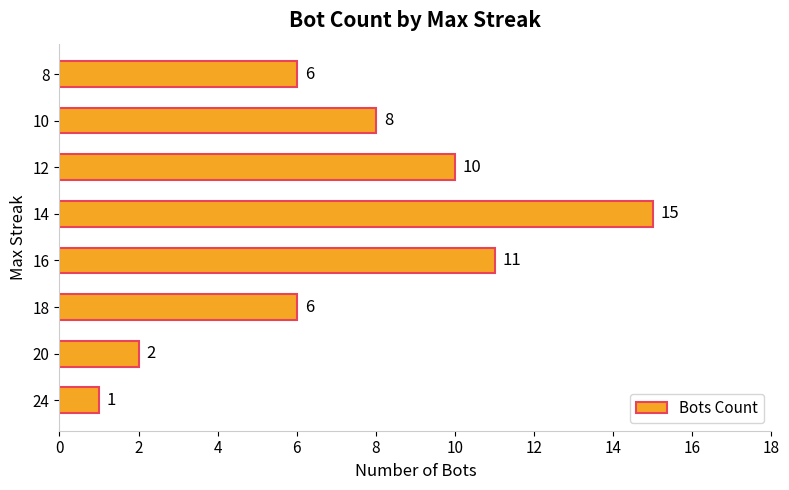

Count the number of data series in this chart.

1